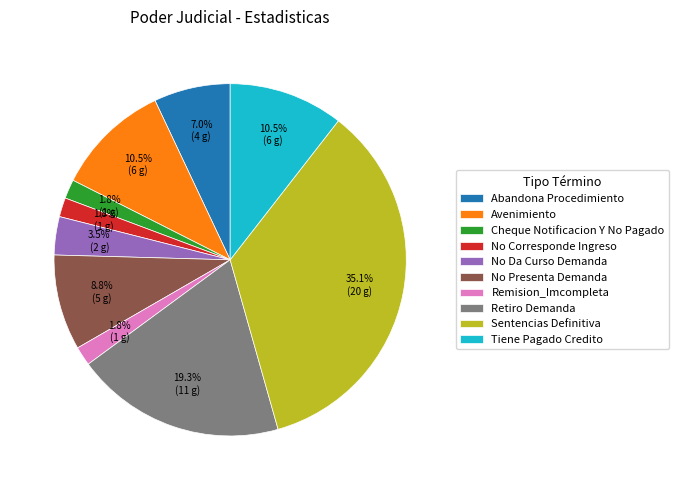

The Abandona Procedimiento slice represents 1% of the pie. True or false?

False